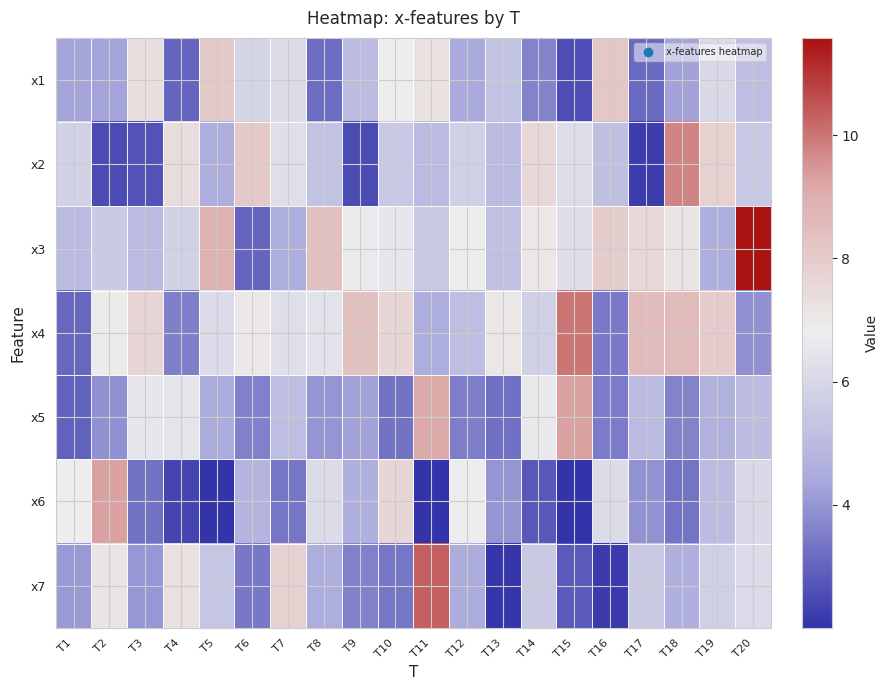

What is the total value across all series at T13?

31.9